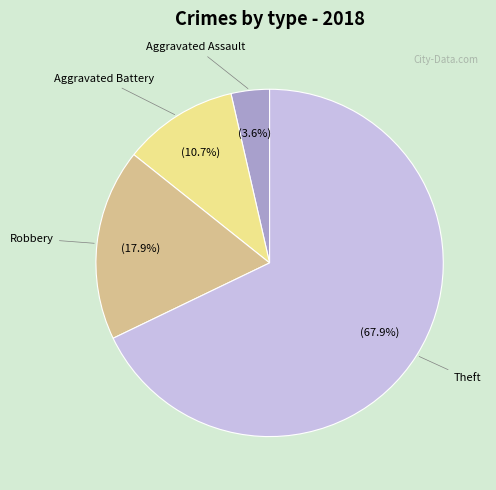

What is the ratio of the value at Robbery to the value at Theft?

0.3